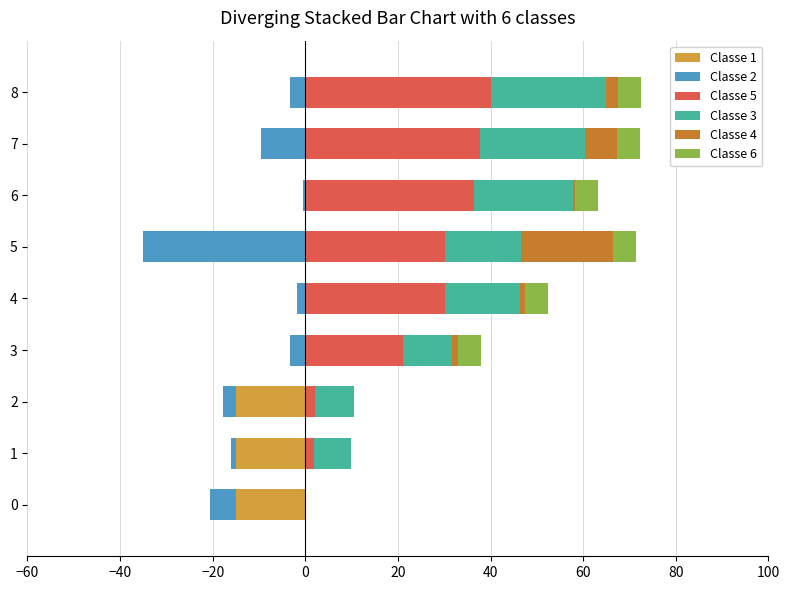

What is the value of the Classe 4 bar at the 3rd from the left?

0.1